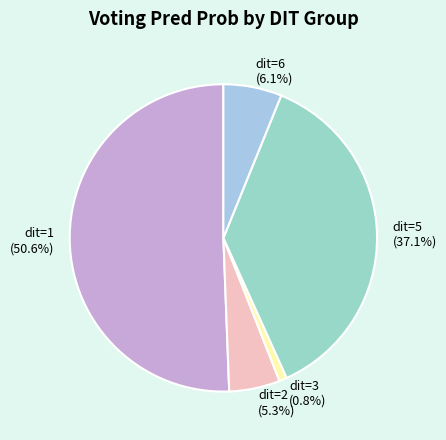

To the nearest percent, what is the difference between the largest and smallest slice percentages?

50%